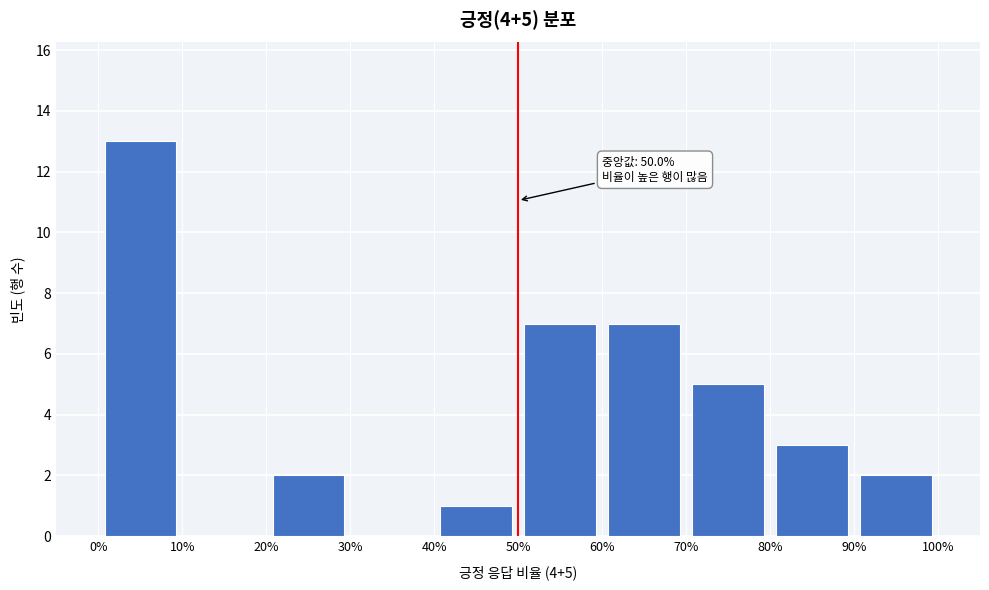

Over which range of the x-axis is the bar tallest?

0% to 10%